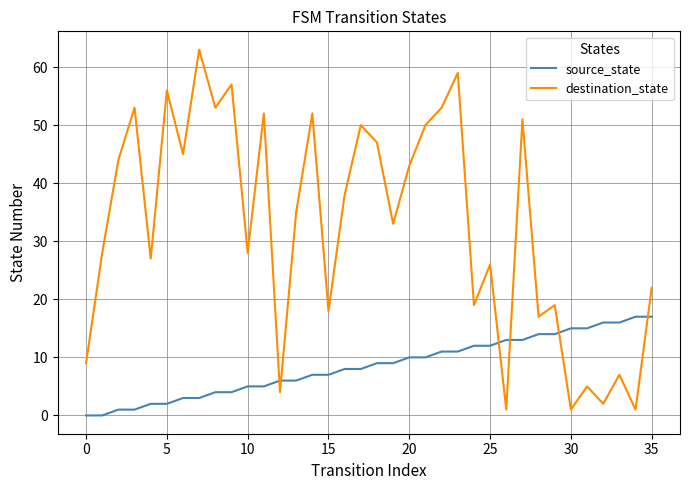

What is the maximum value for destination_state?

63